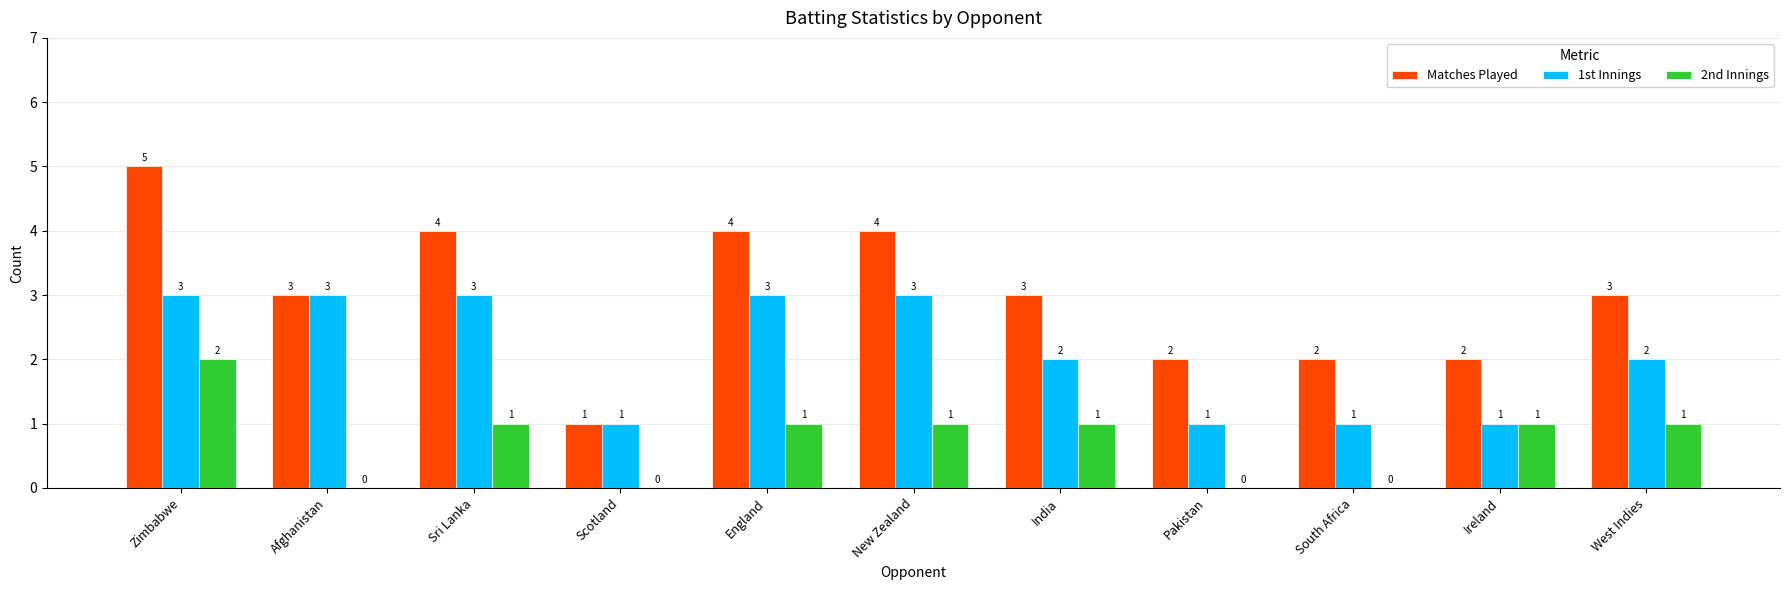

What is the sum of all 2nd Innings values?

8